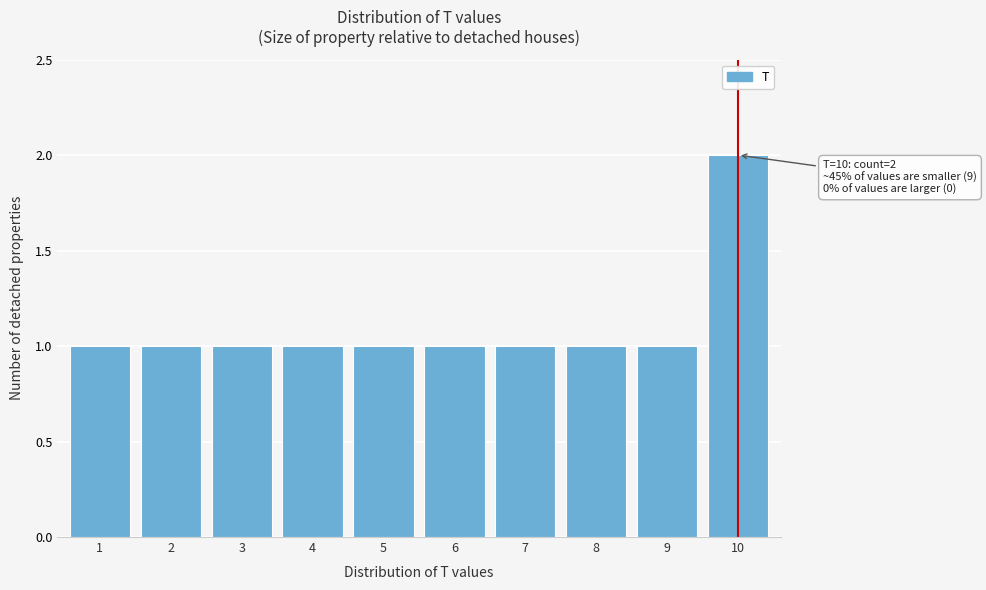

Reading left to right, transcribe all the data shown in this chart.

1	1	1	1	1	1	1	1	1	2